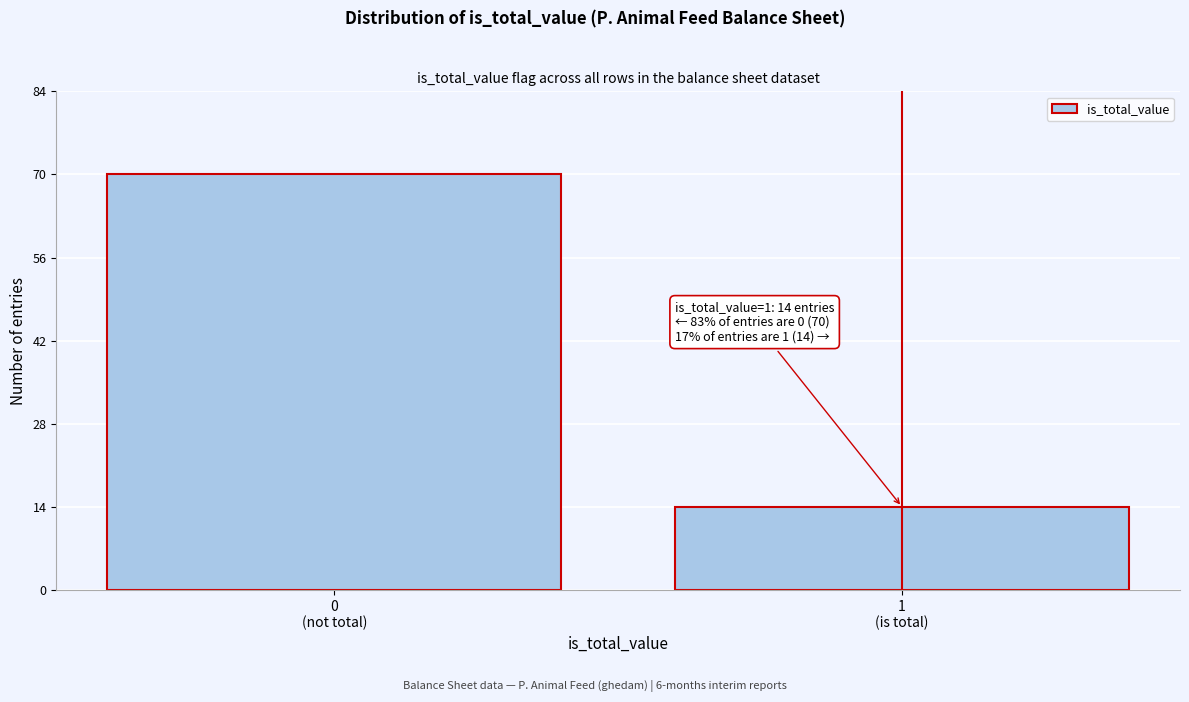

Reading left to right, extract all data points from this chart.

70	14